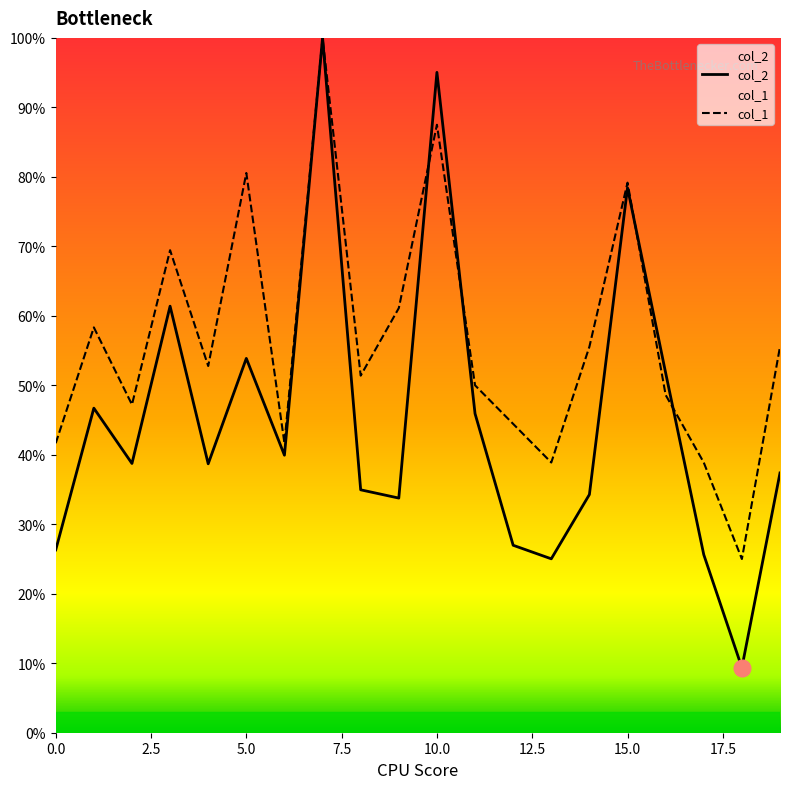

What is the difference between the col_1 values at 4 and 10?

34.7